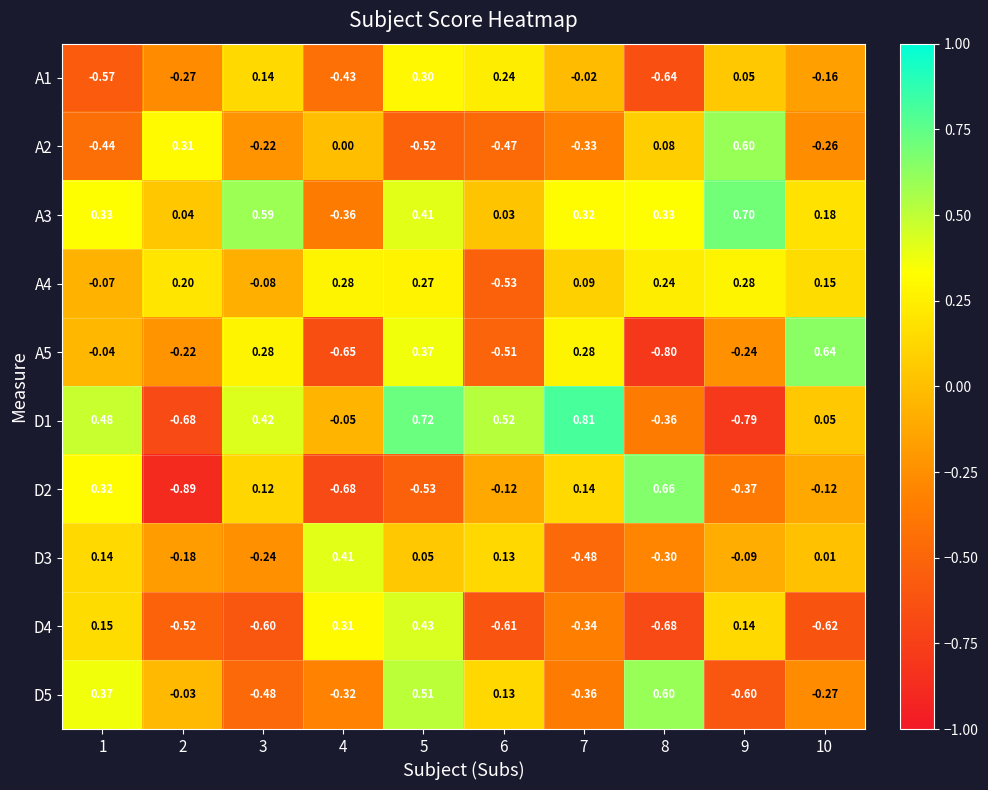

Is the value of D4 at 10 greater than the value of D3 at 6?

No